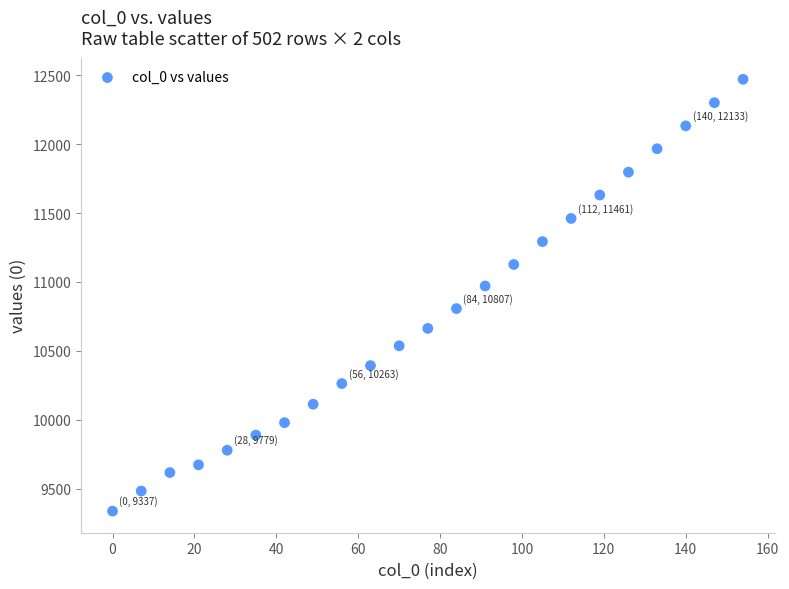

What is the range of Y values (max minus min)?

3134